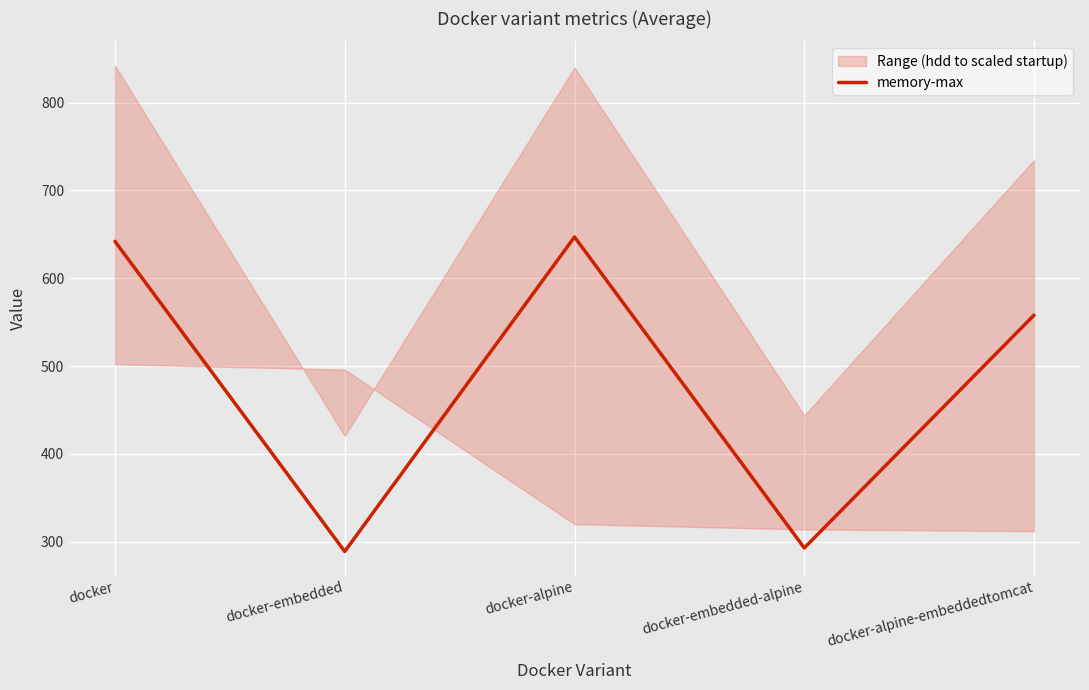

What is the minimum value shown in the chart?

289